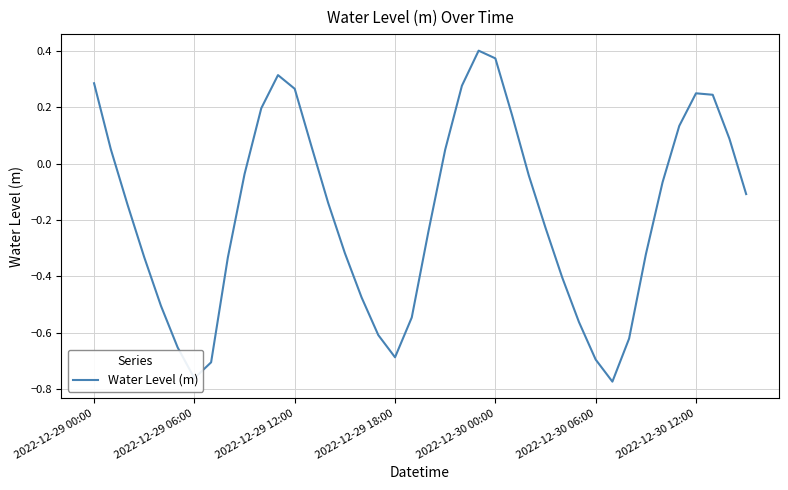

What is the difference between the second highest and minimum values?

1.1